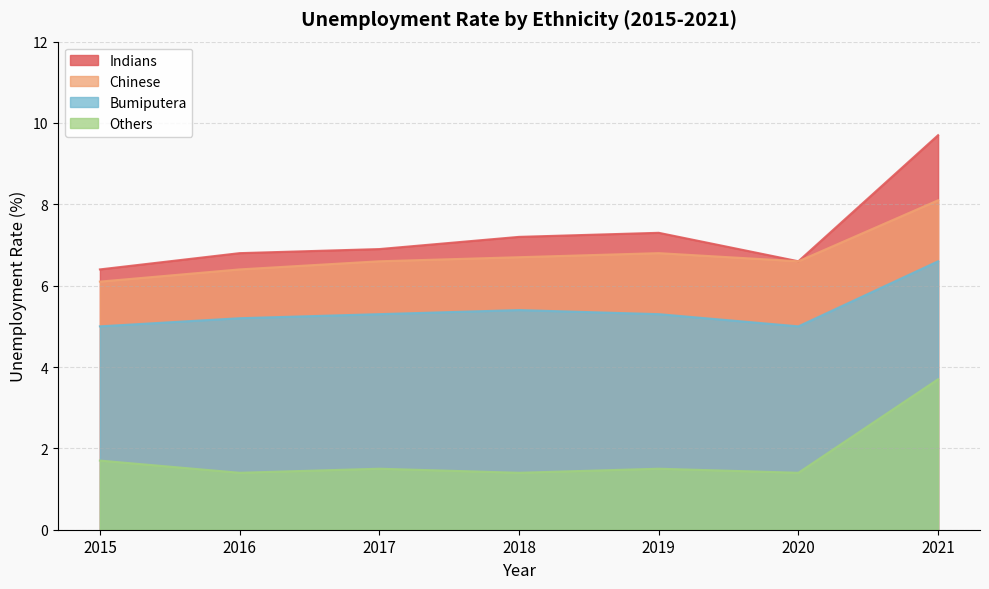

Read the Bumiputera value at 2019.

5.3